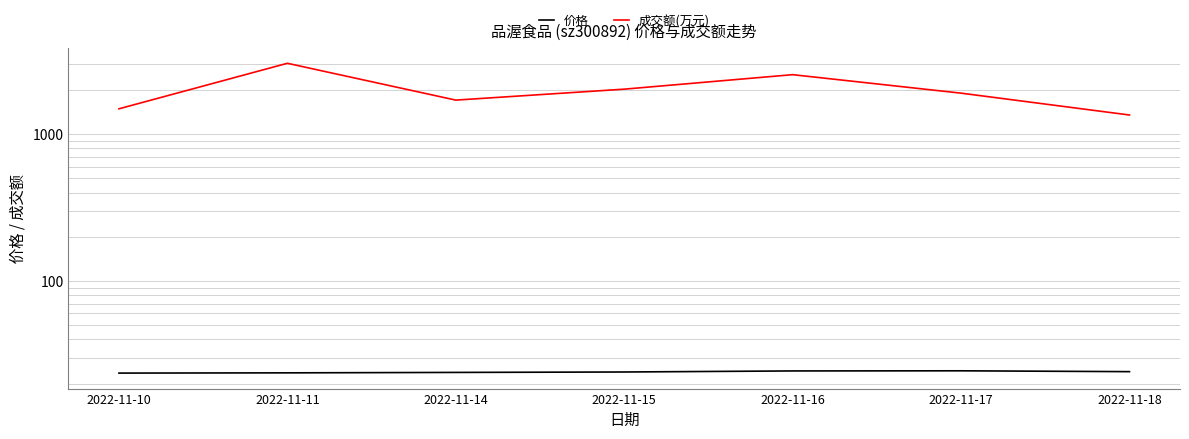

What is the lowest value of the 成交额(万元) series?

1352.0